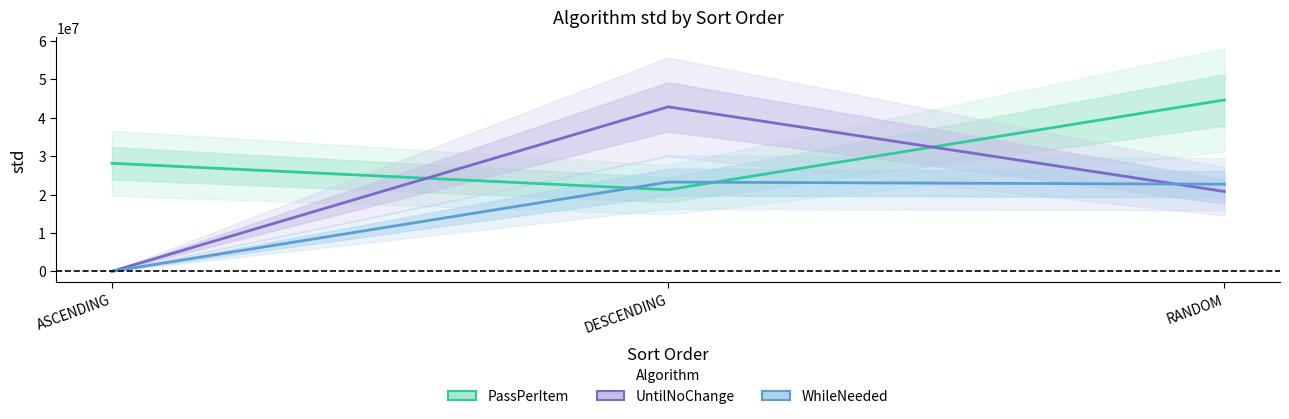

At which label does UntilNoChange first exceed 20795347?

DESCENDING